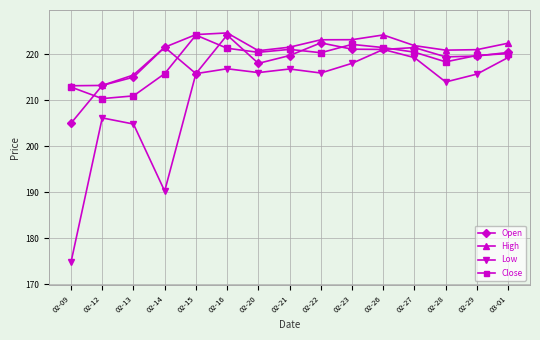

What is the spread (max minus min) of values at 02-09?

38.3